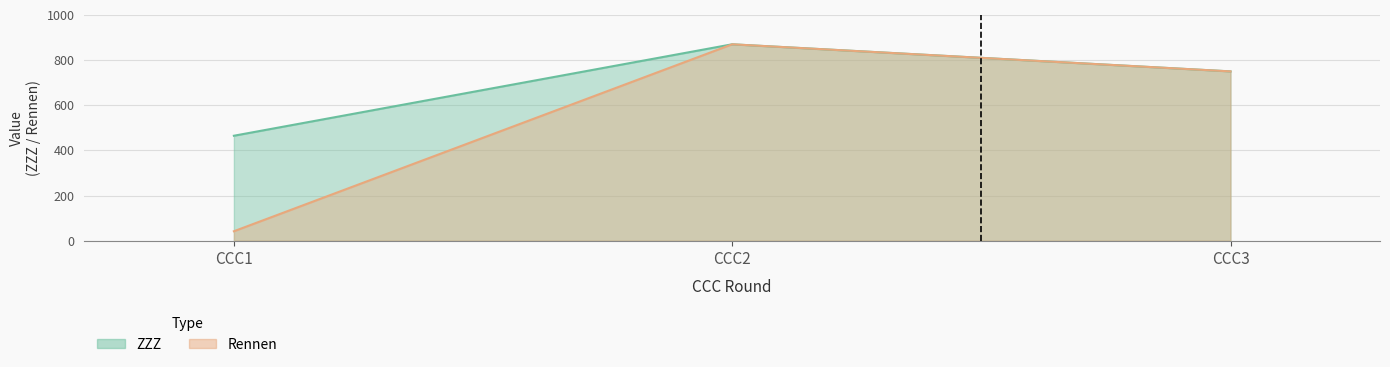

Does the chart have visible grid lines?

Yes